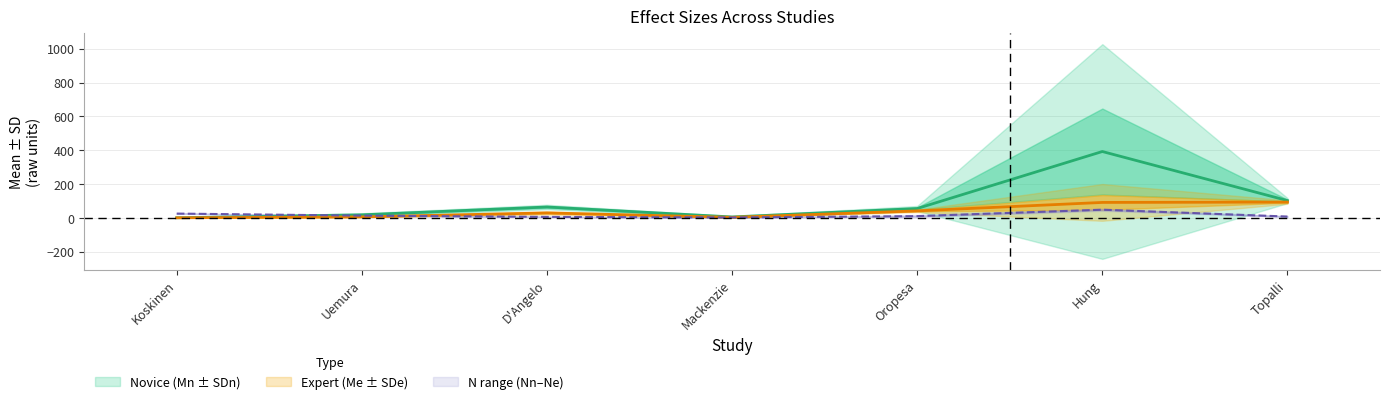

The value of Nn at 0 is 25.0. True or false?

True